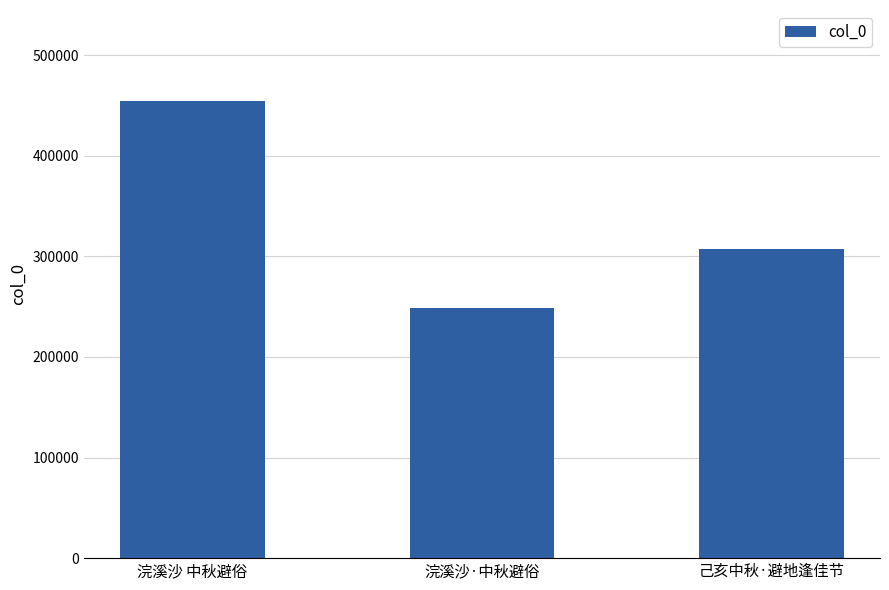

Where does the data first go above 307701?

浣溪沙 中秋避俗